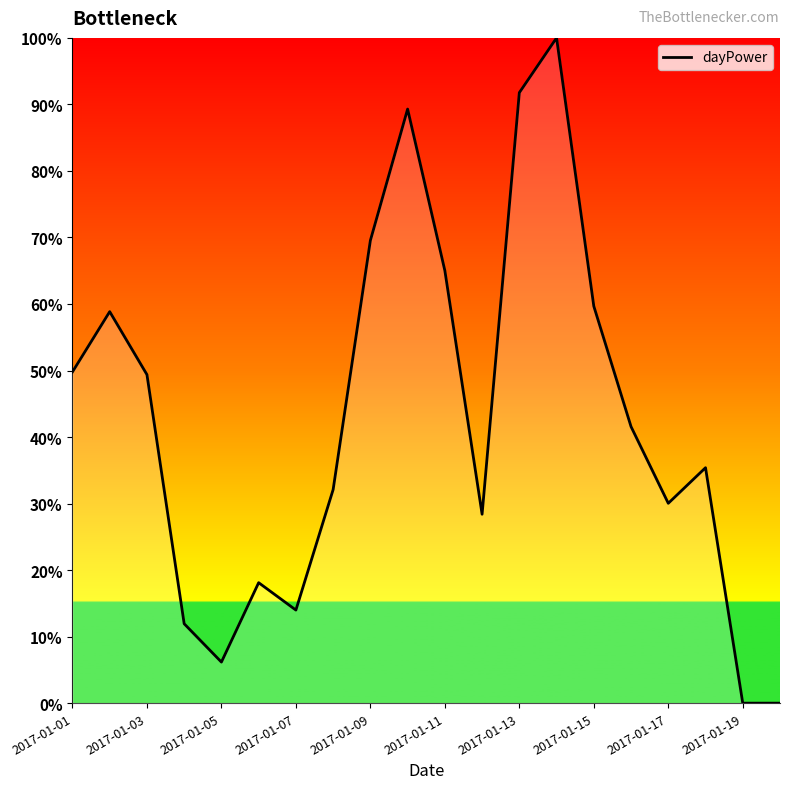

What is the difference between the maximum and minimum values?

100.0